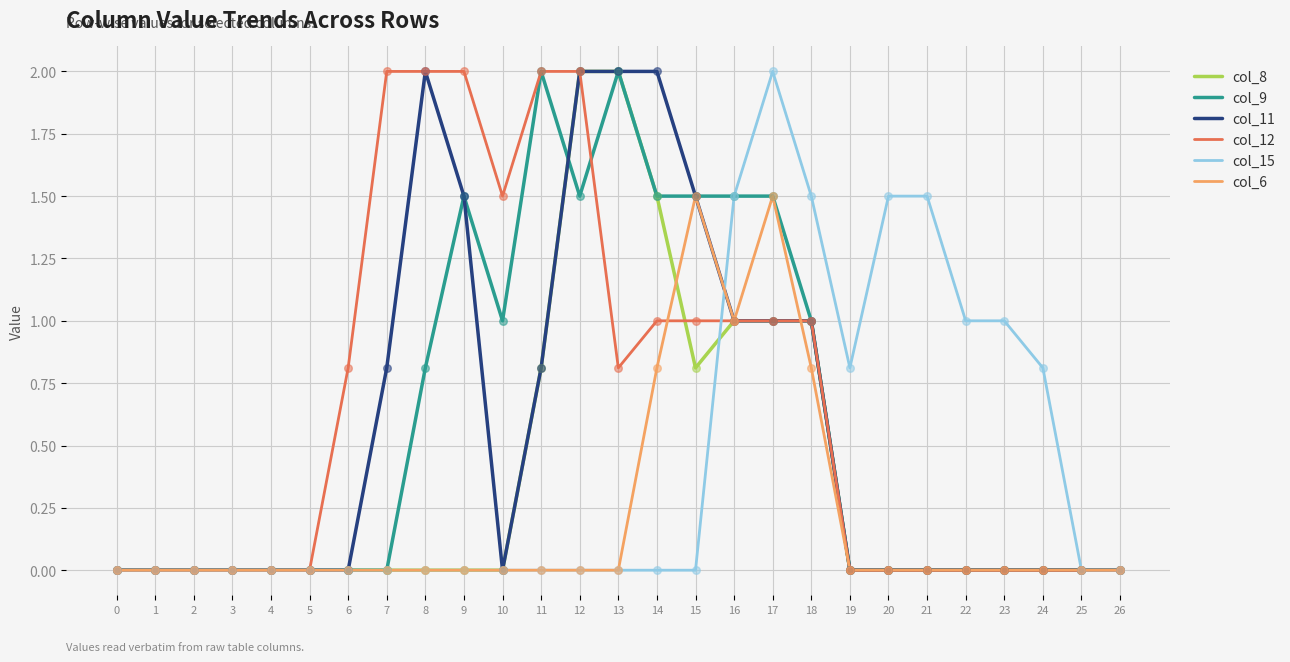

What is the difference between the highest and lowest values at 8?

2.0